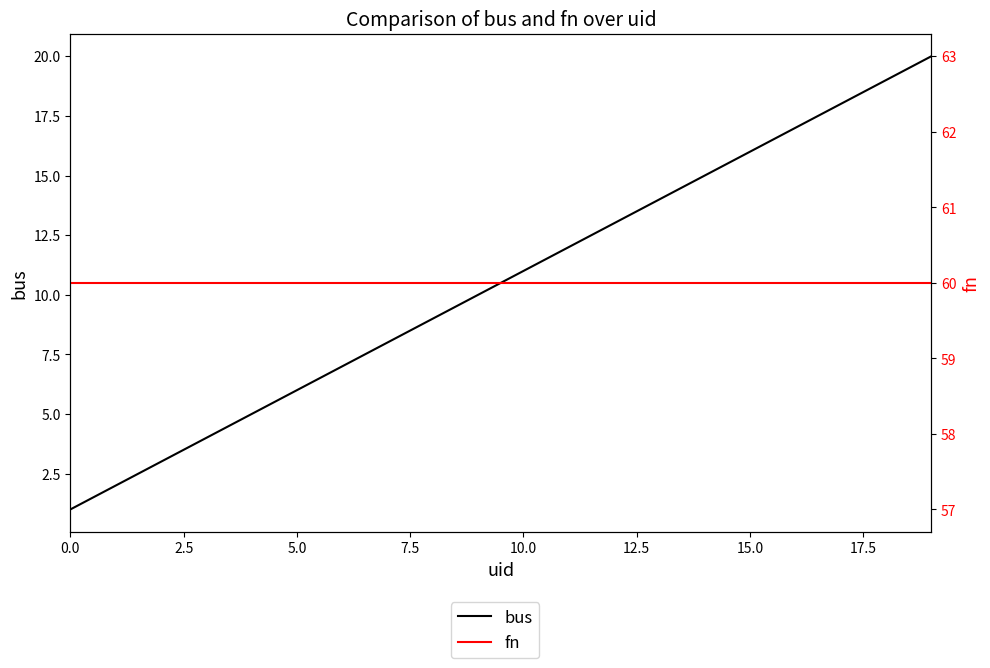

At which label does bus first exceed 11?

11